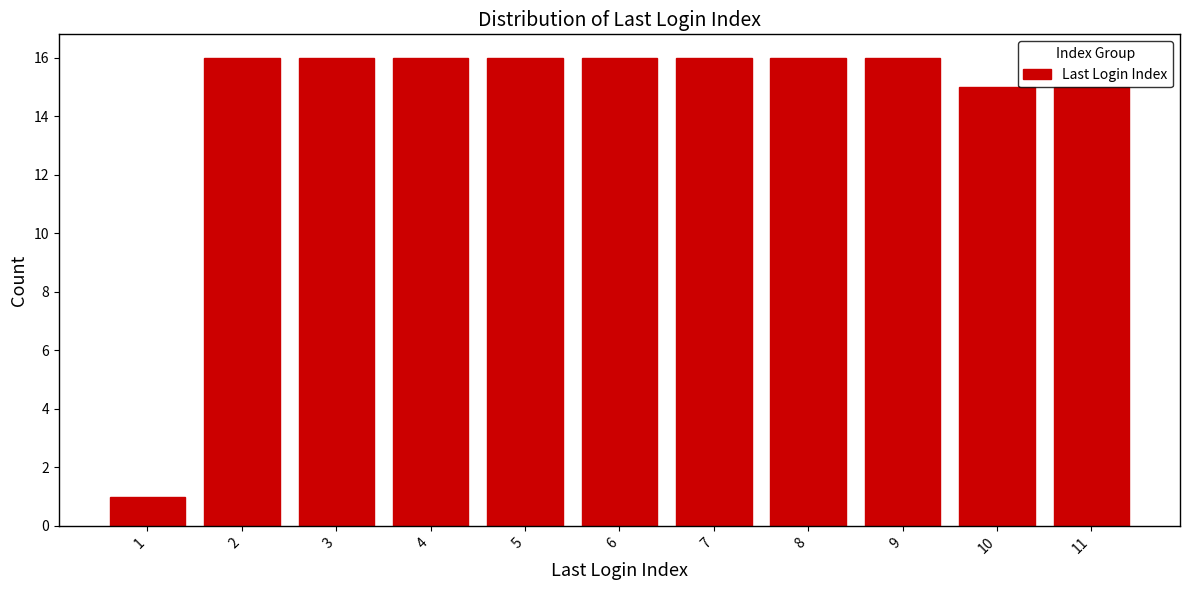

What is the maximum value shown in the chart?

16